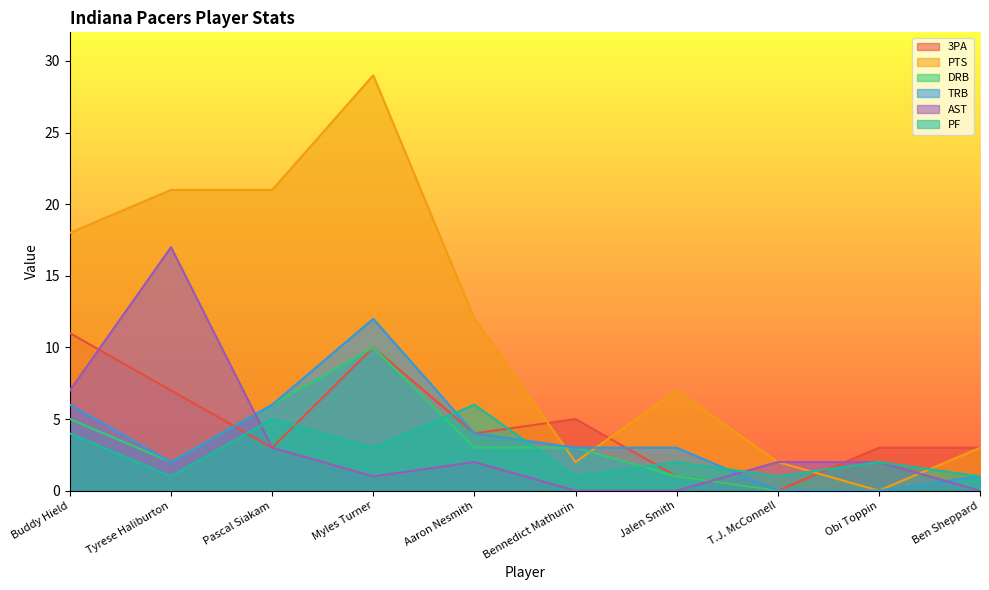

What is the label of the 9th point from the left?

Obi Toppin